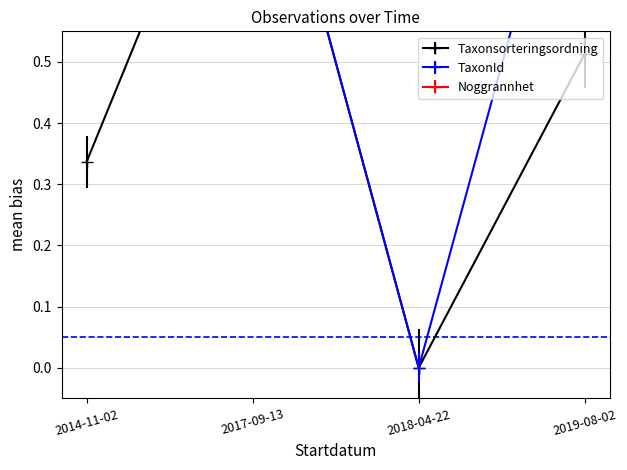

What position from the right is 2018-04-22?

2